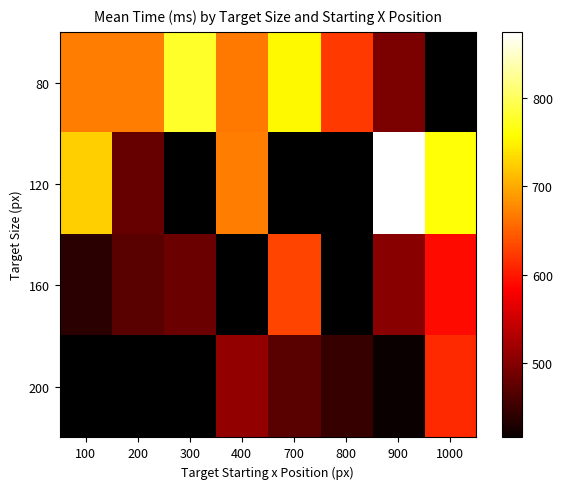

Rank the series at 900 from highest to lowest value.

120, 160, 80, 200